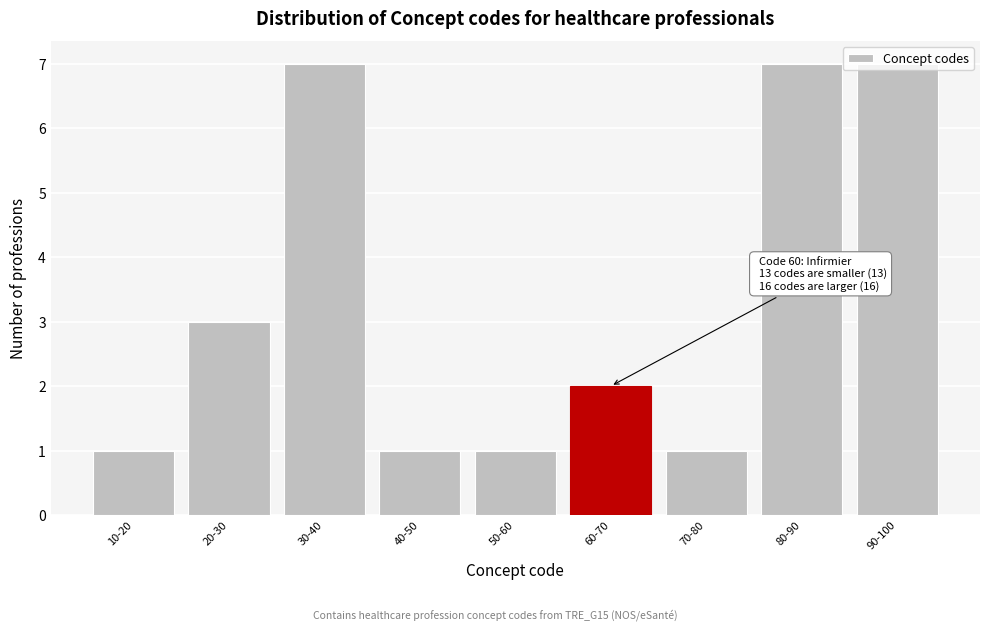

What is the sum of the values at 40-50 and 20-30?

4